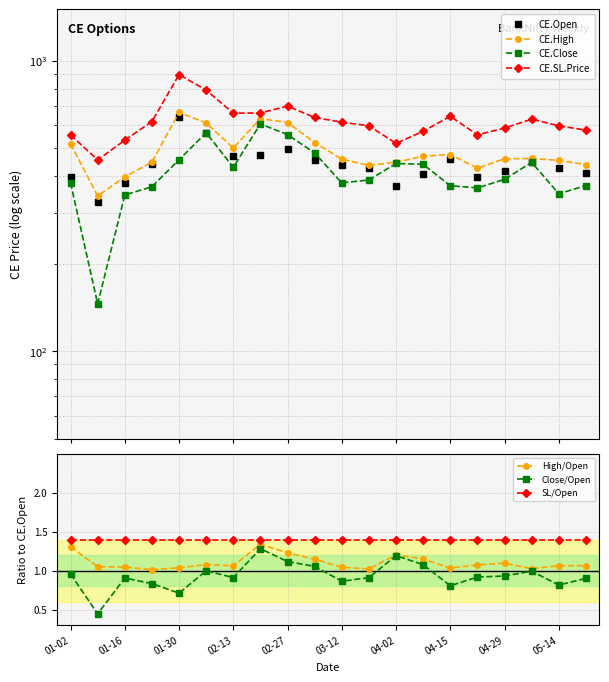

True or false: CE.Open has more than 1 points higher than both neighbors.

True